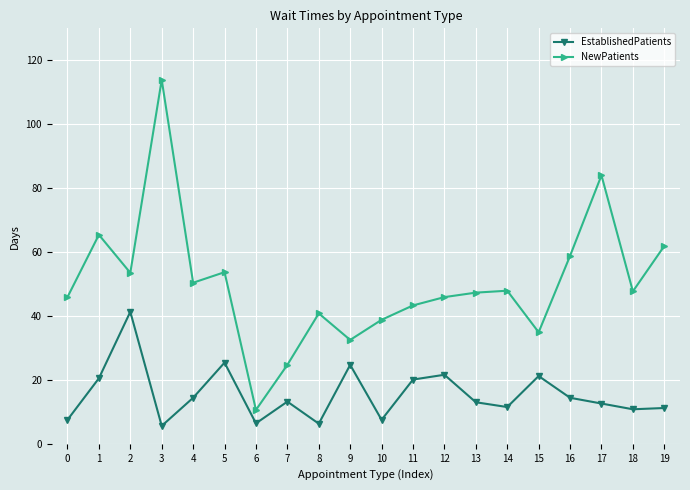

Which series has the largest range (max minus min)?

NewPatients